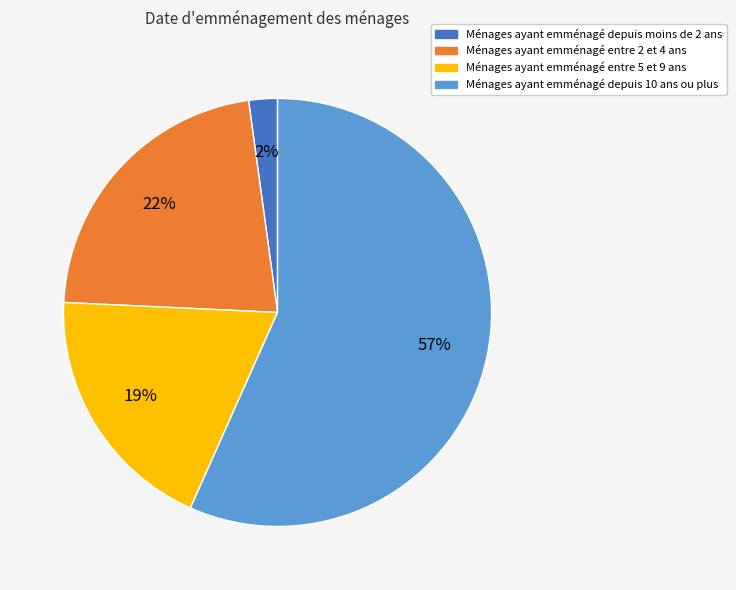

Is there a majority slice in this chart?

Yes